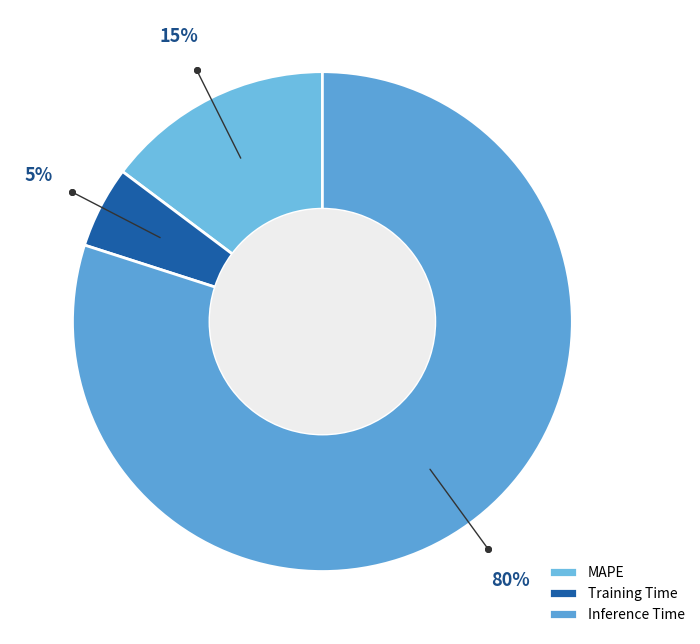

To the nearest percent, what portion does Training Time represent?

5%